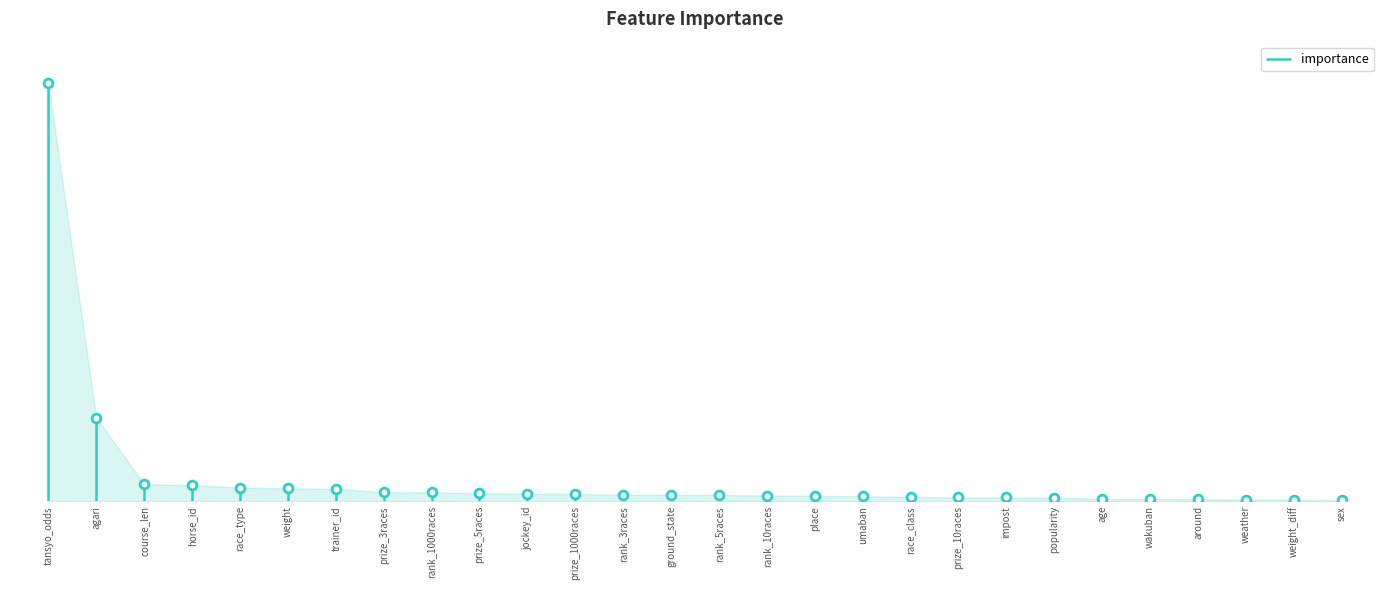

Which has a higher value, jockey_id or umaban?

jockey_id